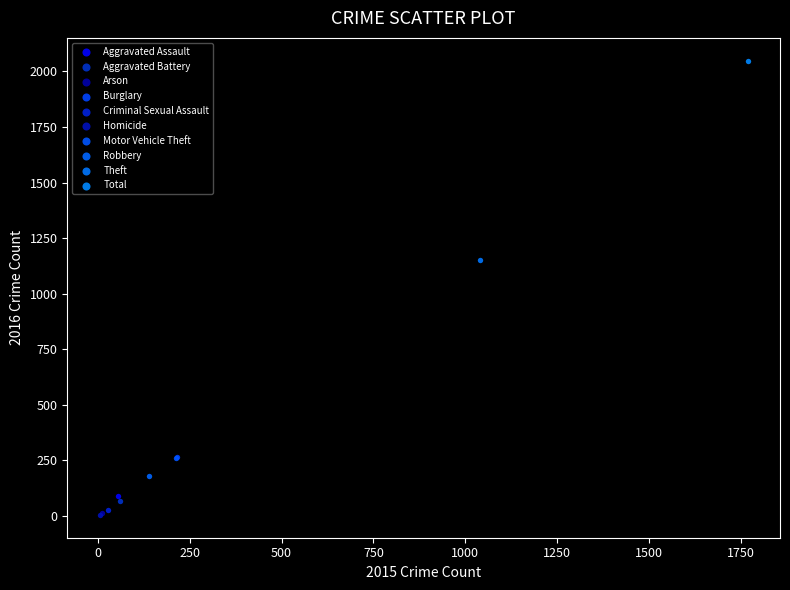

What are all the series names shown in the legend?

Aggravated Assault, Aggravated Battery, Arson, Burglary, Criminal Sexual Assault, Homicide, Motor Vehicle Theft, Robbery, Theft, Total